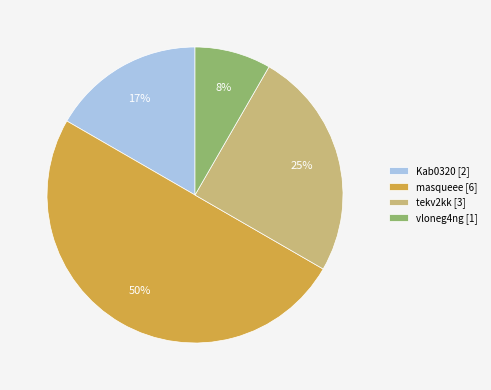

How many slices are in this pie chart?

4